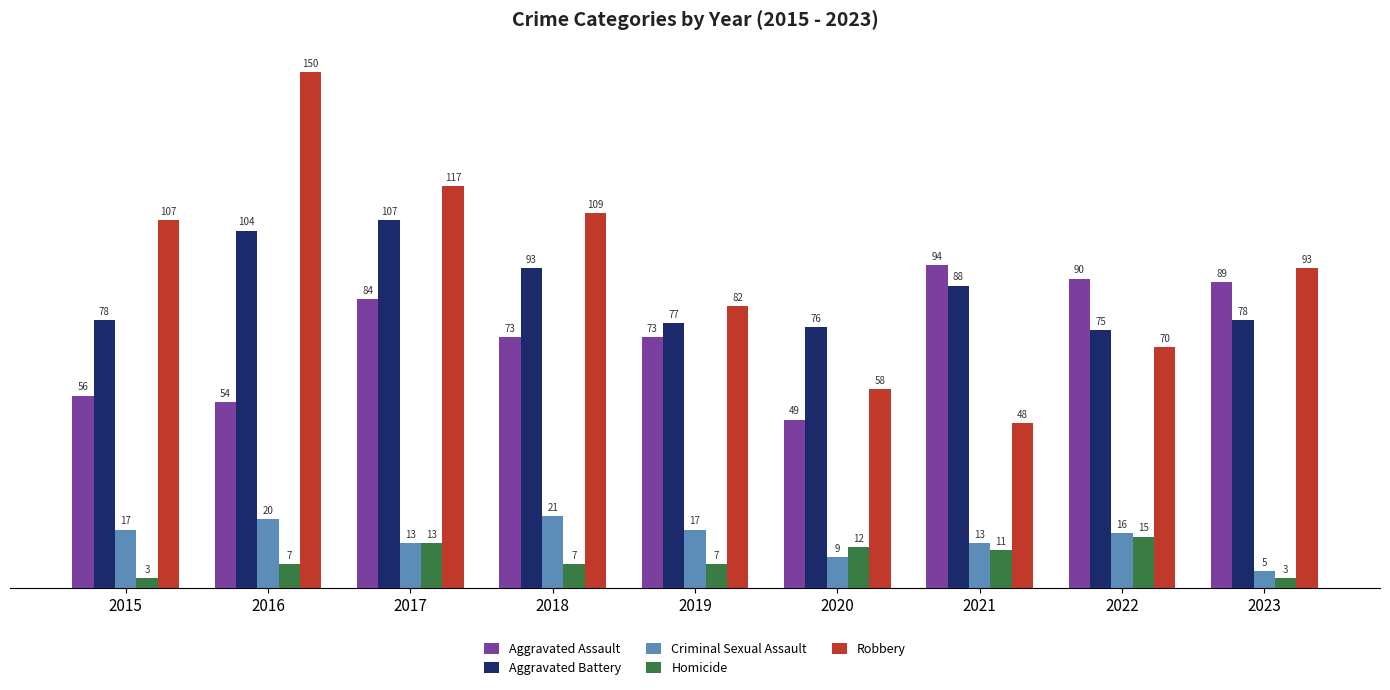

What is the spread (max minus min) of values at 2022?

75